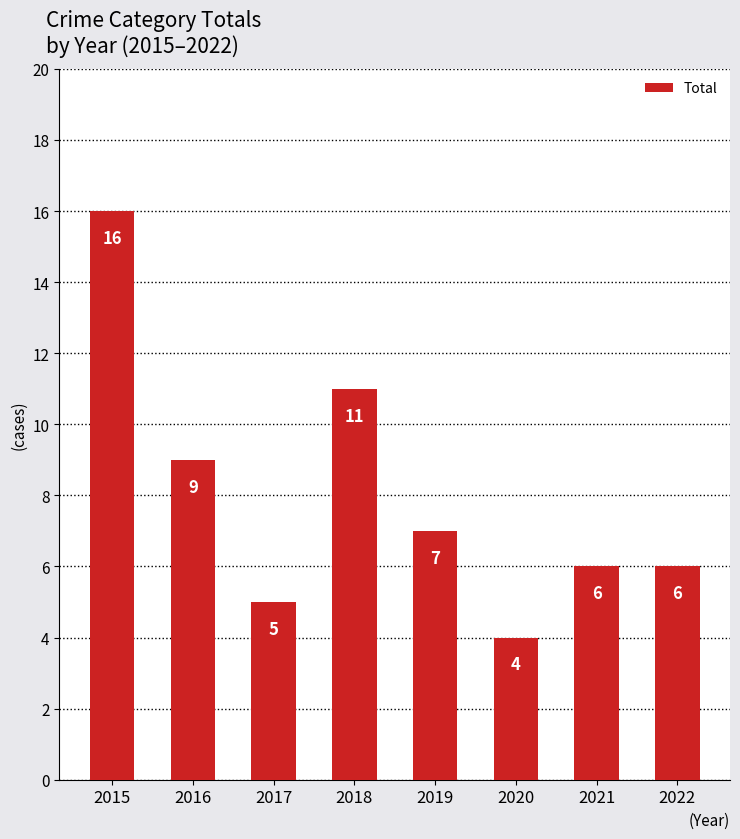

Is it true that the value at 2020 is 7?

False